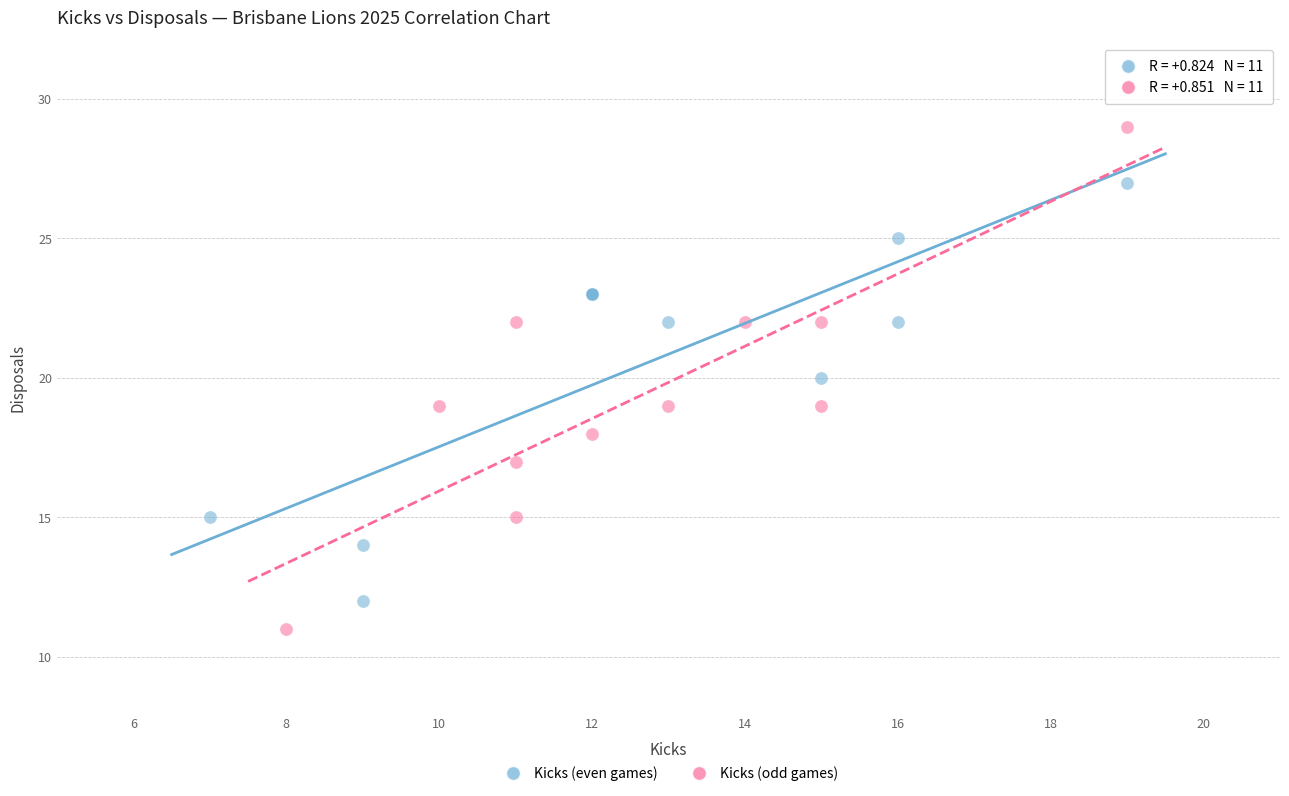

Which series has the largest Y range (max minus min)?

Kicks (odd games)